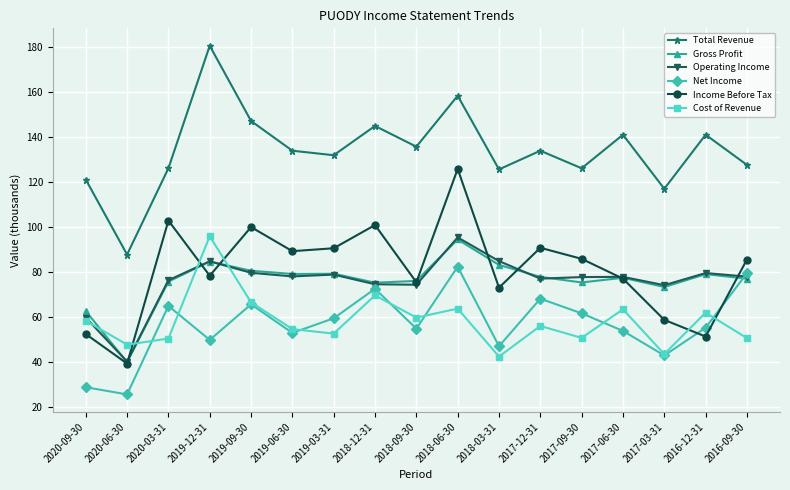

True or false: Gross Profit and Total Revenue cross at least once.

False